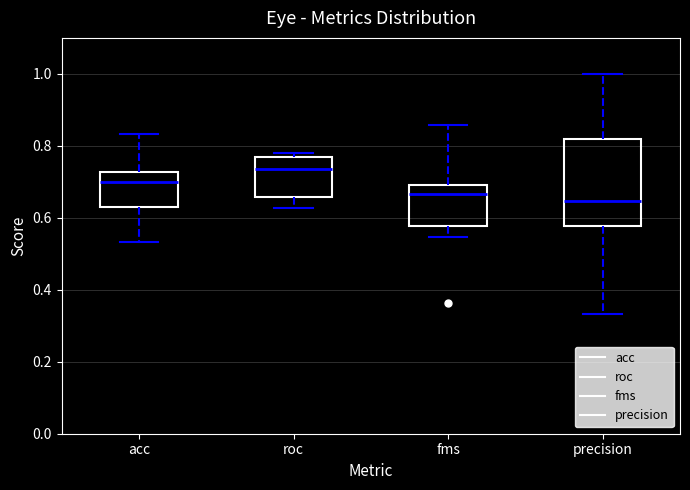

Where is the lower edge of the box for roc on the y-axis? The values are not printed on the chart, so give them approximately, as read against the axis.

0.66